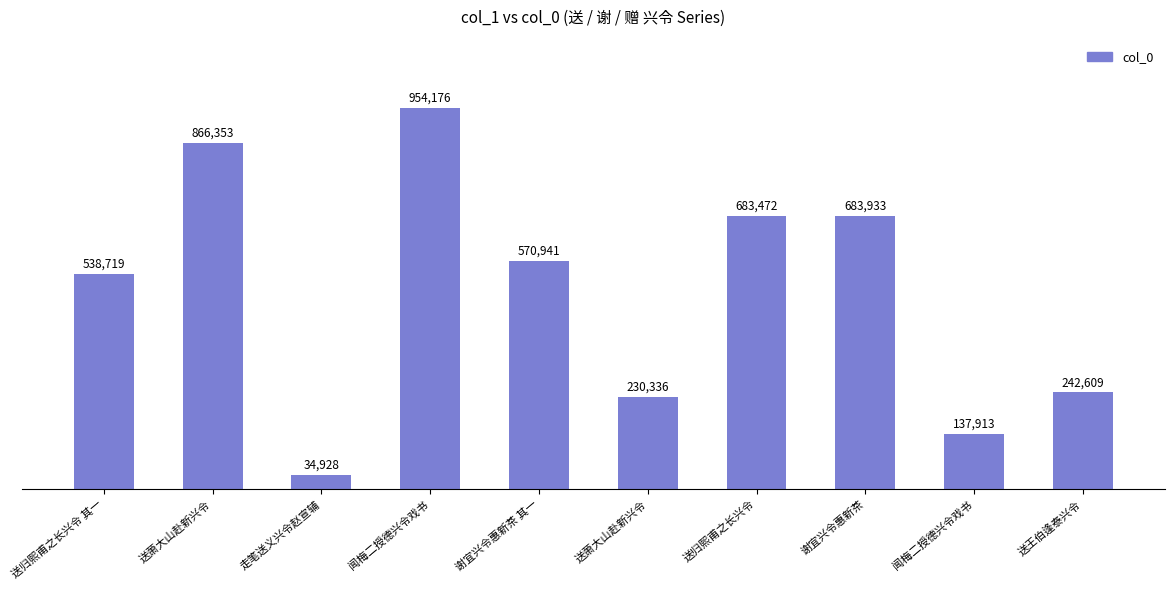

What is the ratio of the value at 闻梅二授德兴令戏书 to the value at 闻梅二授德兴令戏书?

6.9